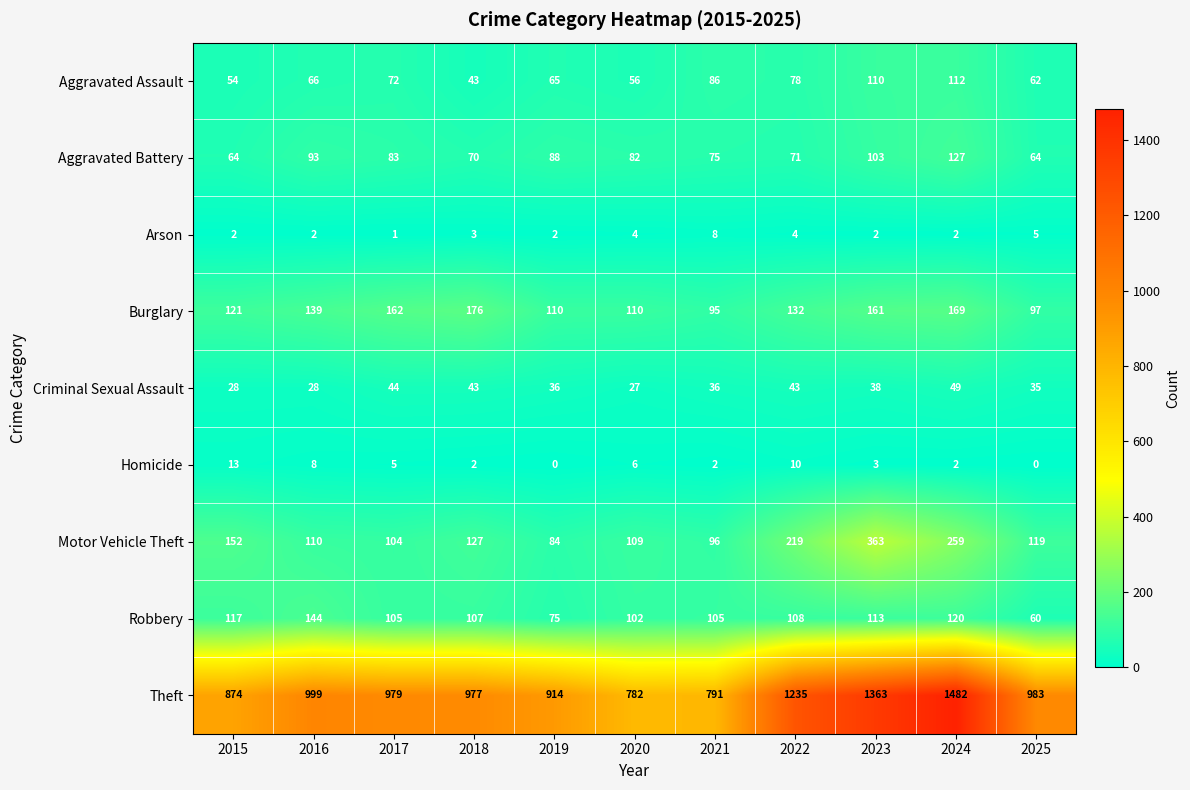

What is the total value across all series at 2015?

1425